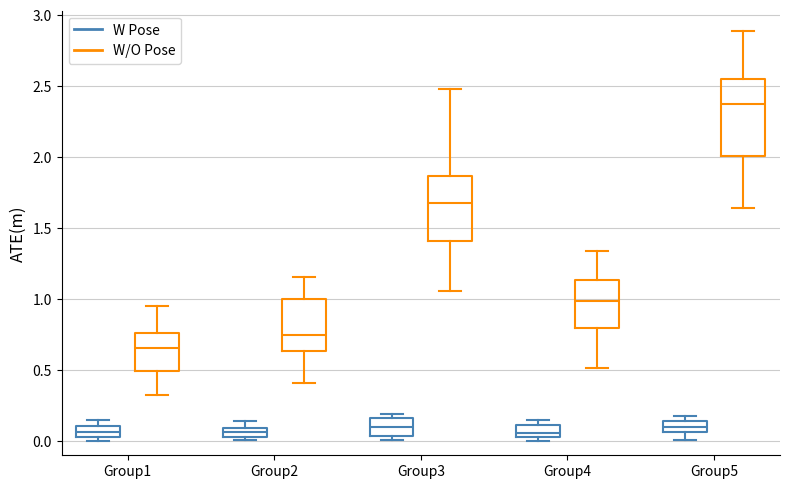

Where does the upper whisker of the box for Group4 (W/O Pose) end on the y-axis? The values are not printed on the chart, so give them approximately, as read against the axis.

1.35